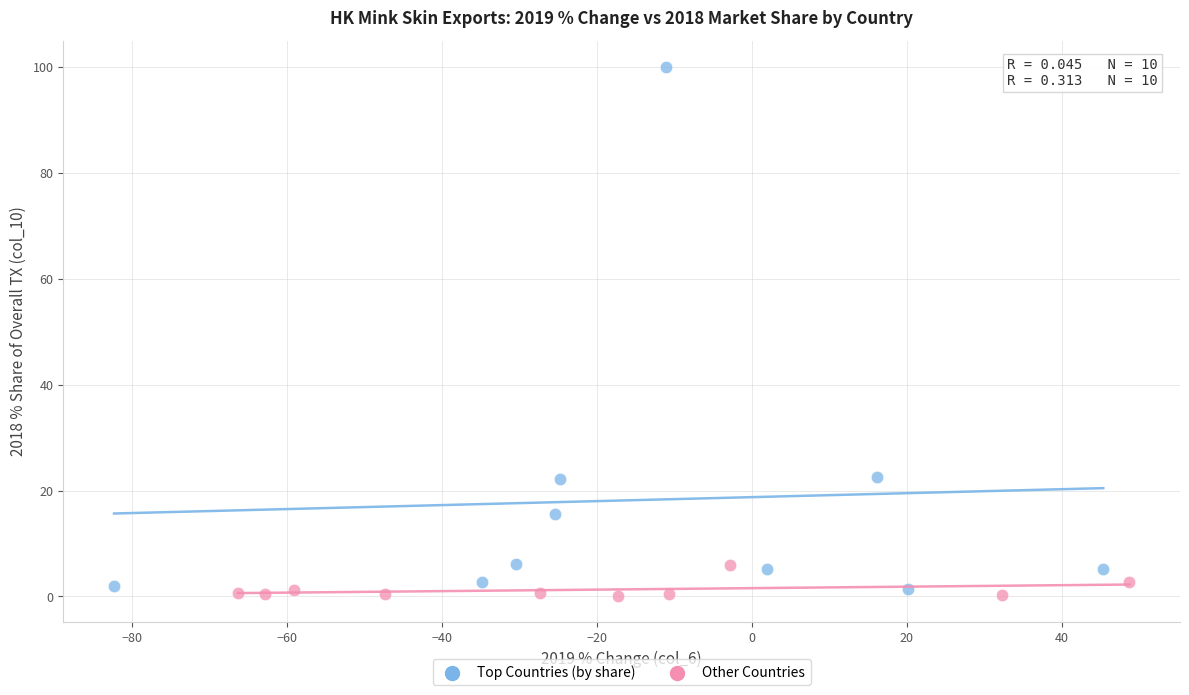

Which series reaches the maximum Y coordinate?

Top Countries (by share)